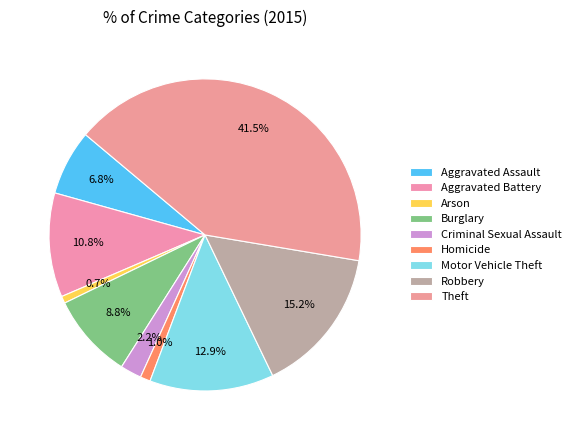

How many slices are in this pie chart?

9